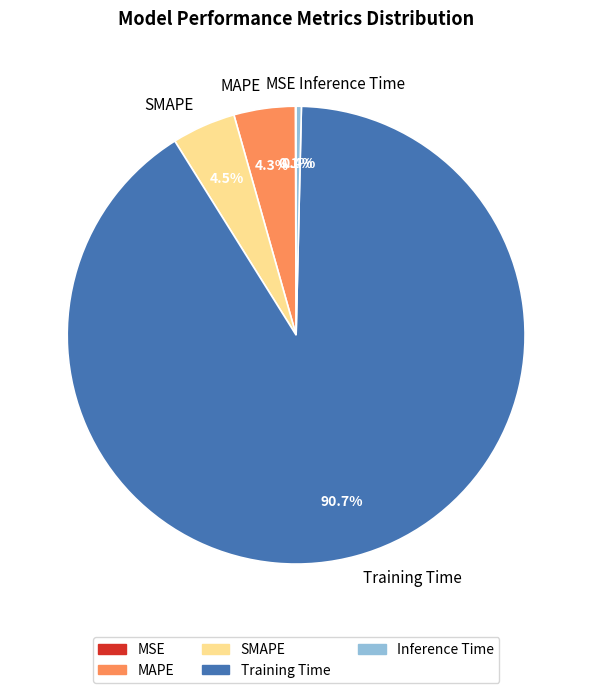

To the nearest percent, what is the combined percentage of Training Time and MAPE?

95%